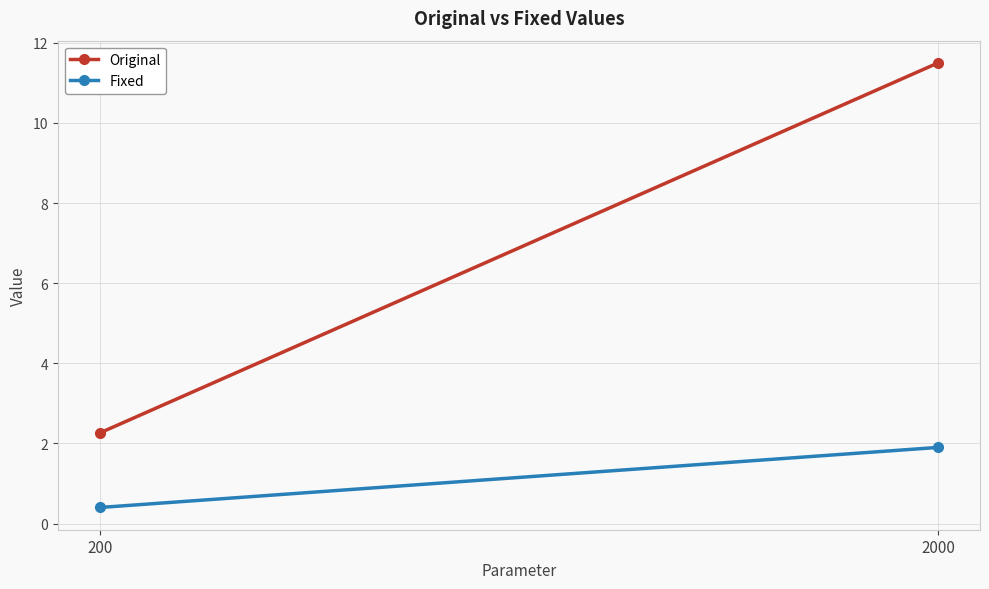

Which has a higher value, 200 or 2000?

2000